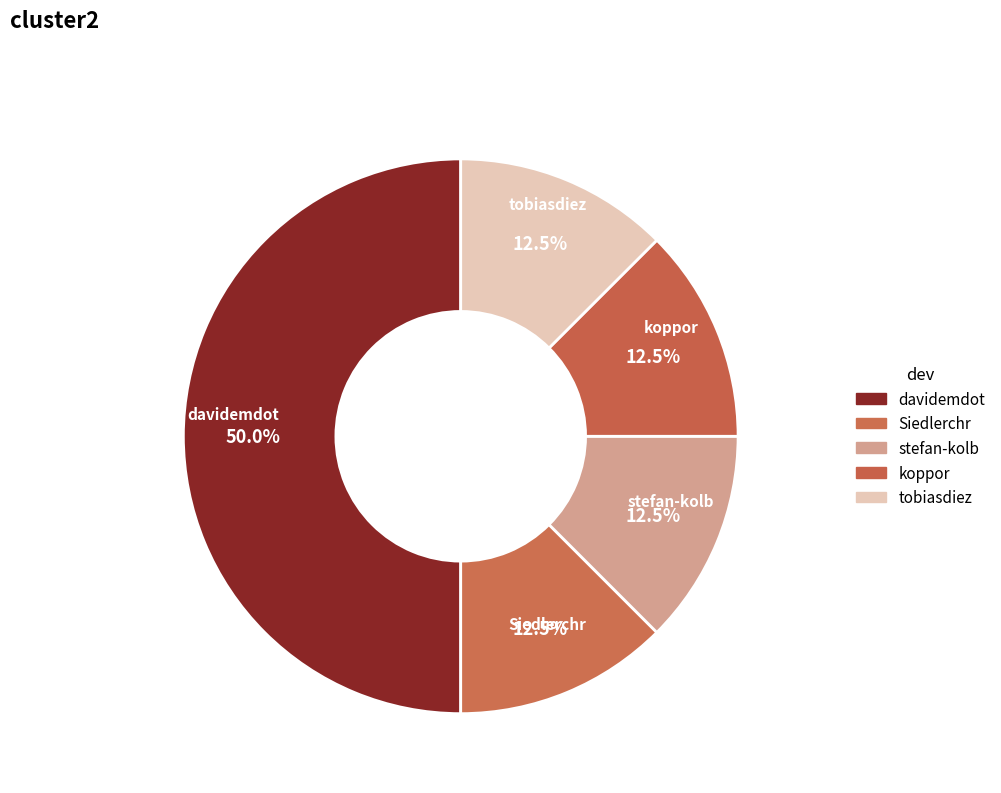

Does koppor represent more than half of the total?

No